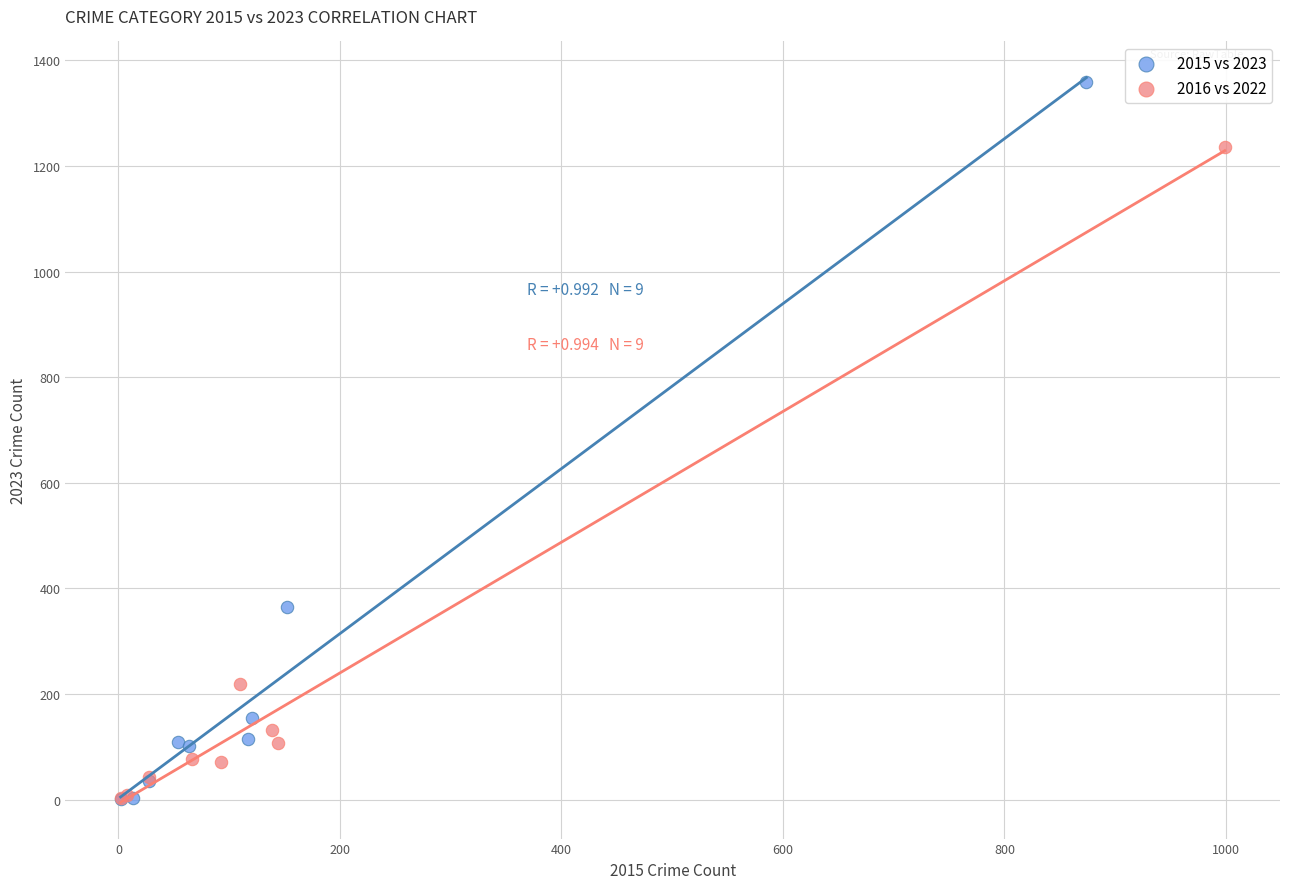

Which series reaches the maximum Y coordinate?

2015 vs 2023